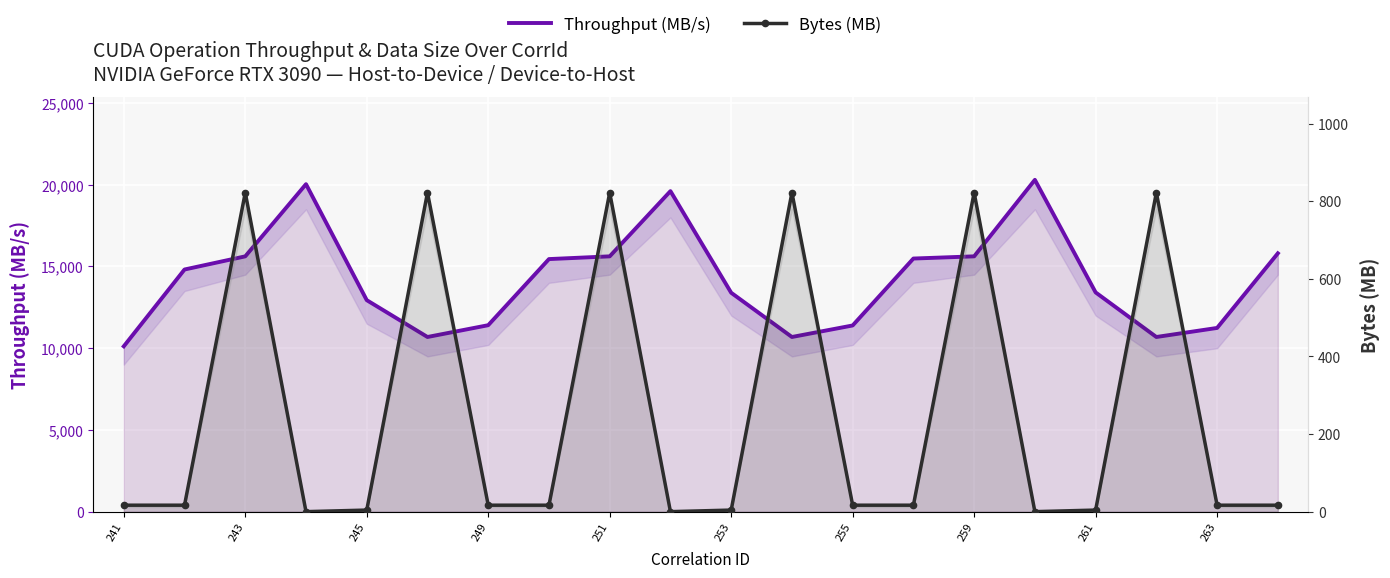

Count the number of data series in this chart.

2